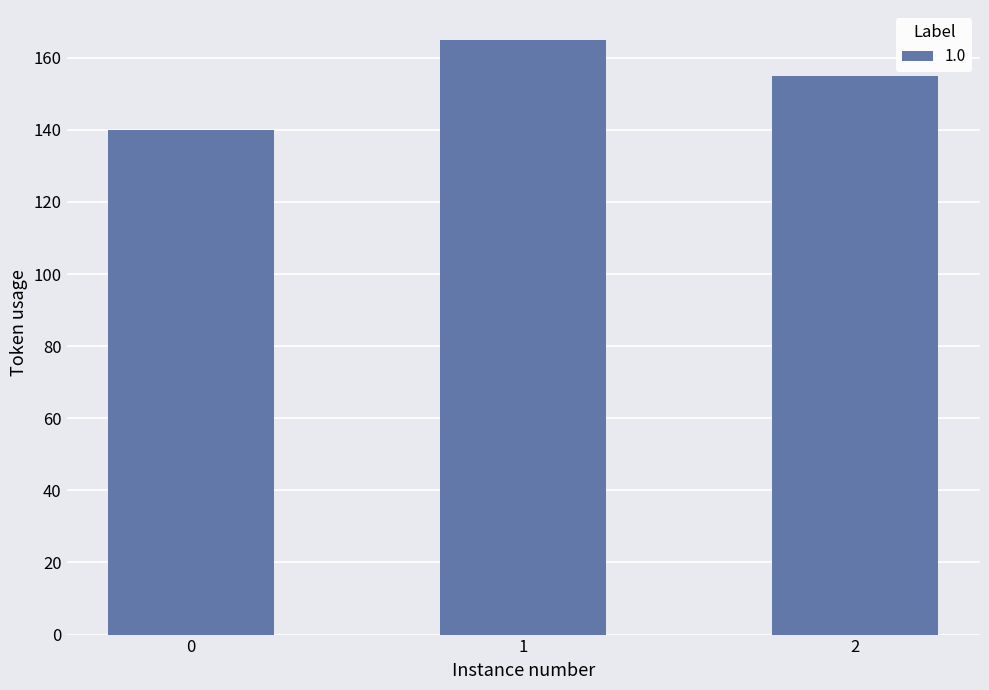

What is the value of the 2nd bar from the left?

165